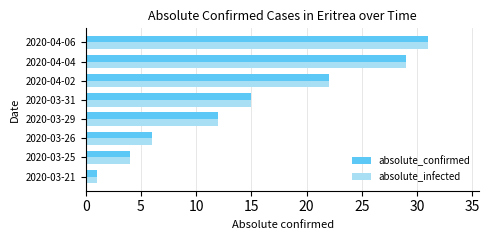

At how many categories does at least one series exceed 8?

5